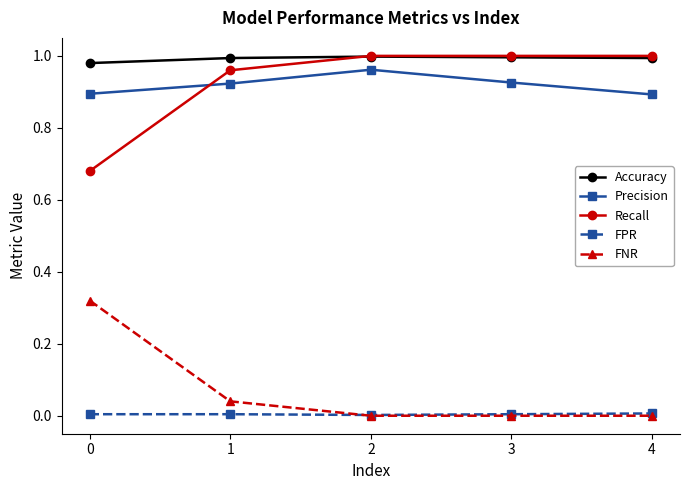

True or false: FPR and Accuracy cross at least once.

False